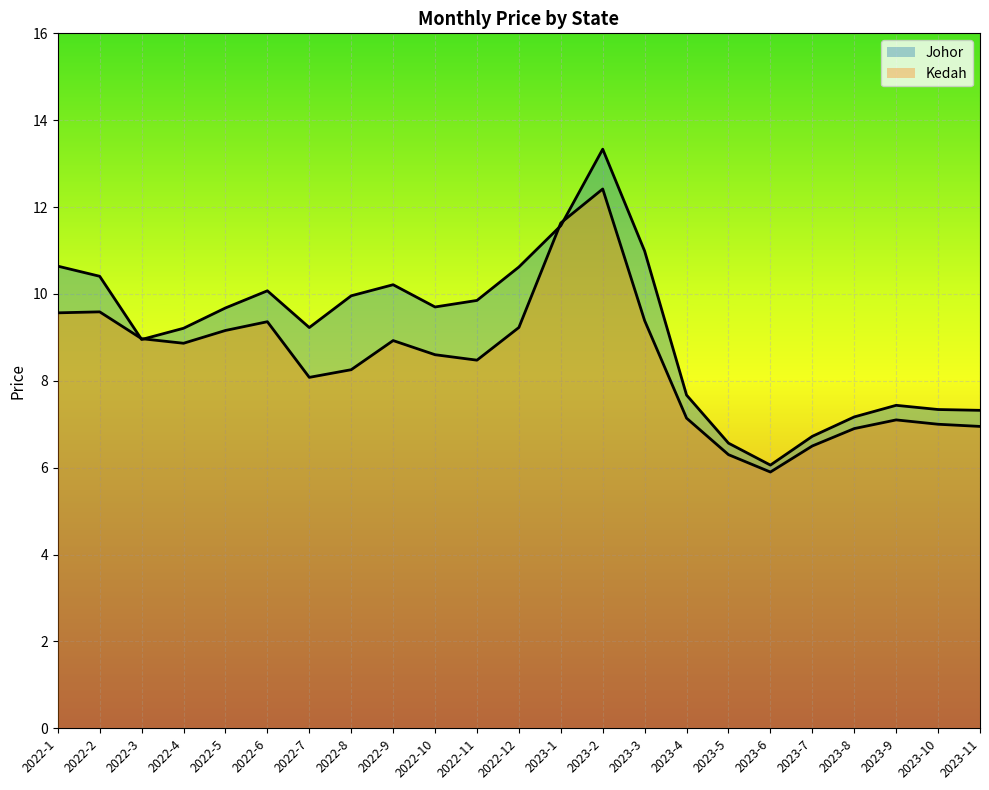

At which label is Kedah closest to 9?

2022-3